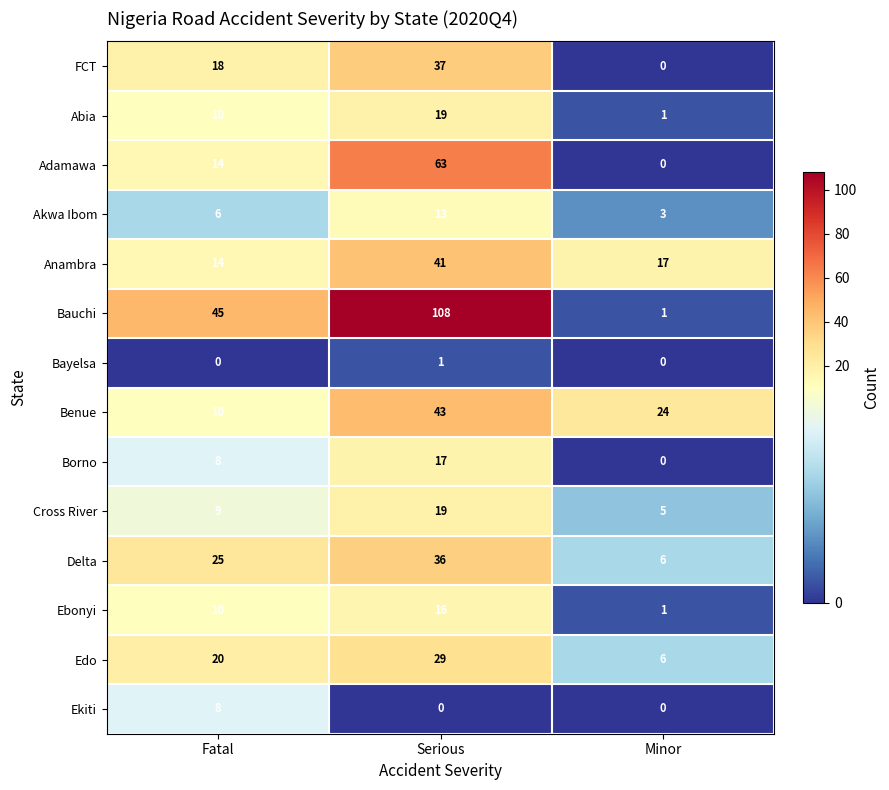

How many values in the Anambra series are below 17?

1